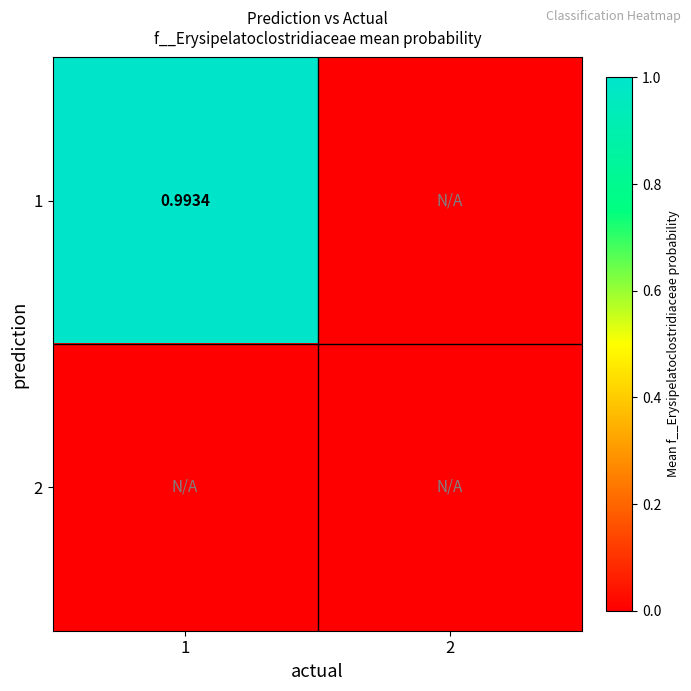

List the labels in order of 2 value, smallest first.

1, 2